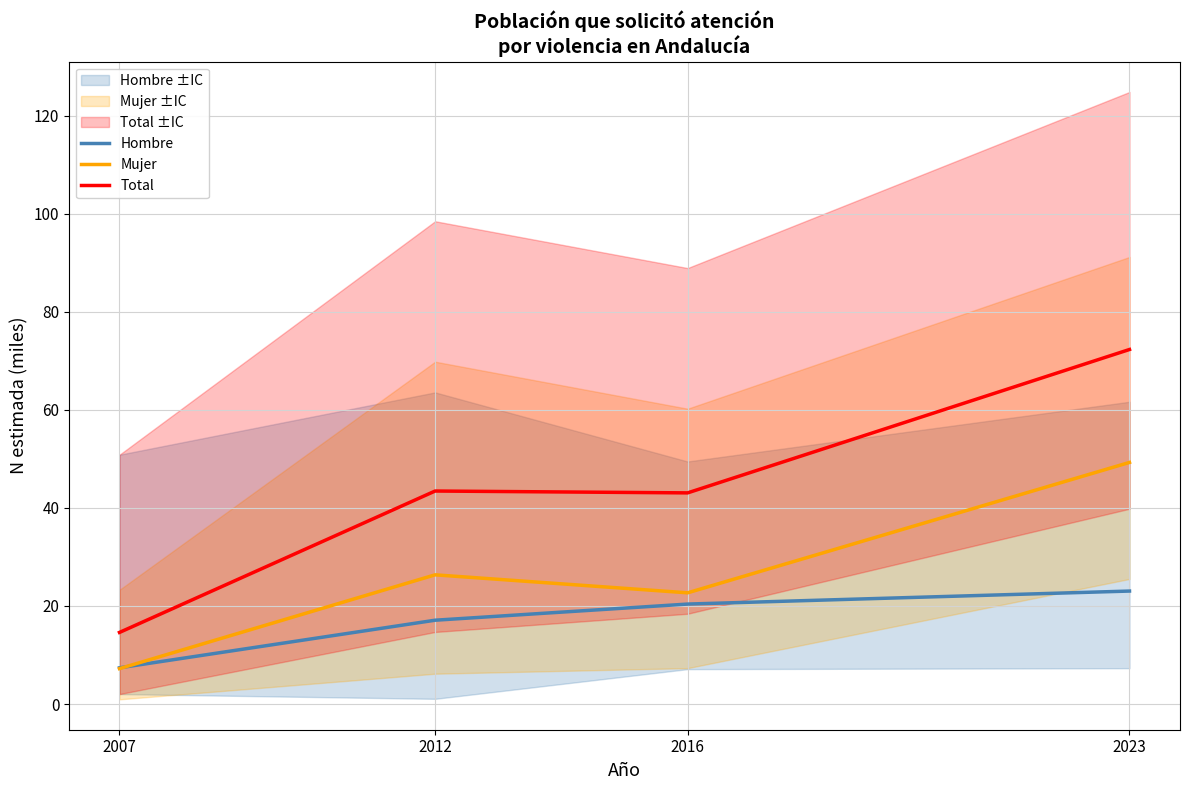

How many interior local peaks does the Mujer series have?

1